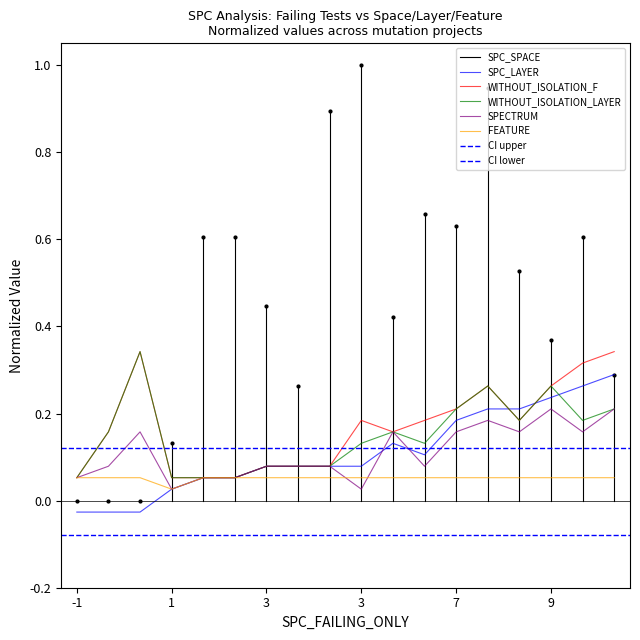

Does the chart display data point markers on the line(s)?

No